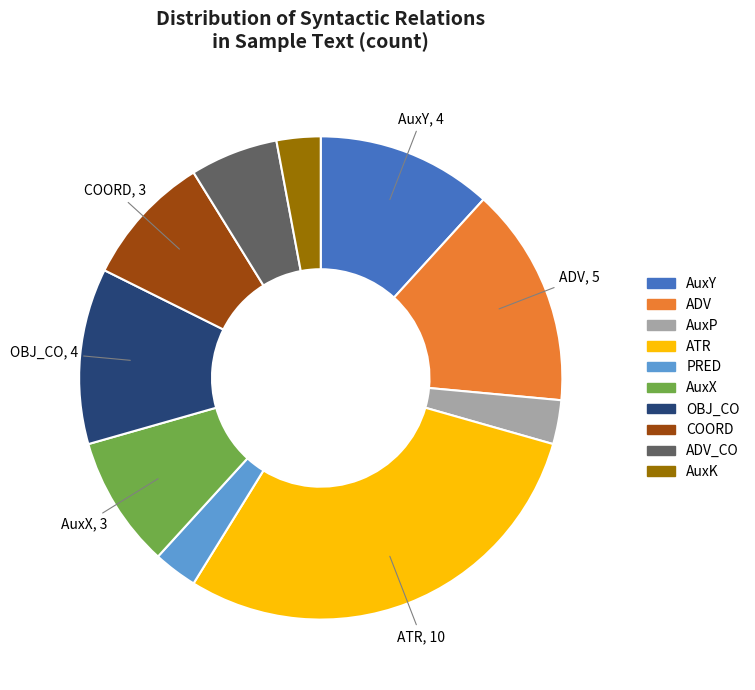

Is there any slice that represents more than half of the pie?

No